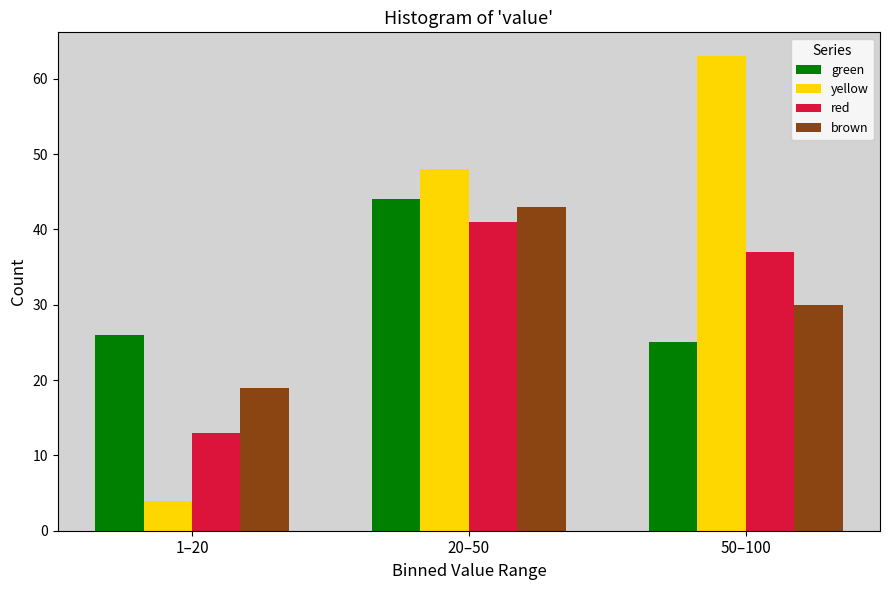

Reading left to right, transcribe all the data shown in this chart.

green: 26	44	25
yellow: 4	48	63
red: 13	41	37
brown: 19	43	30